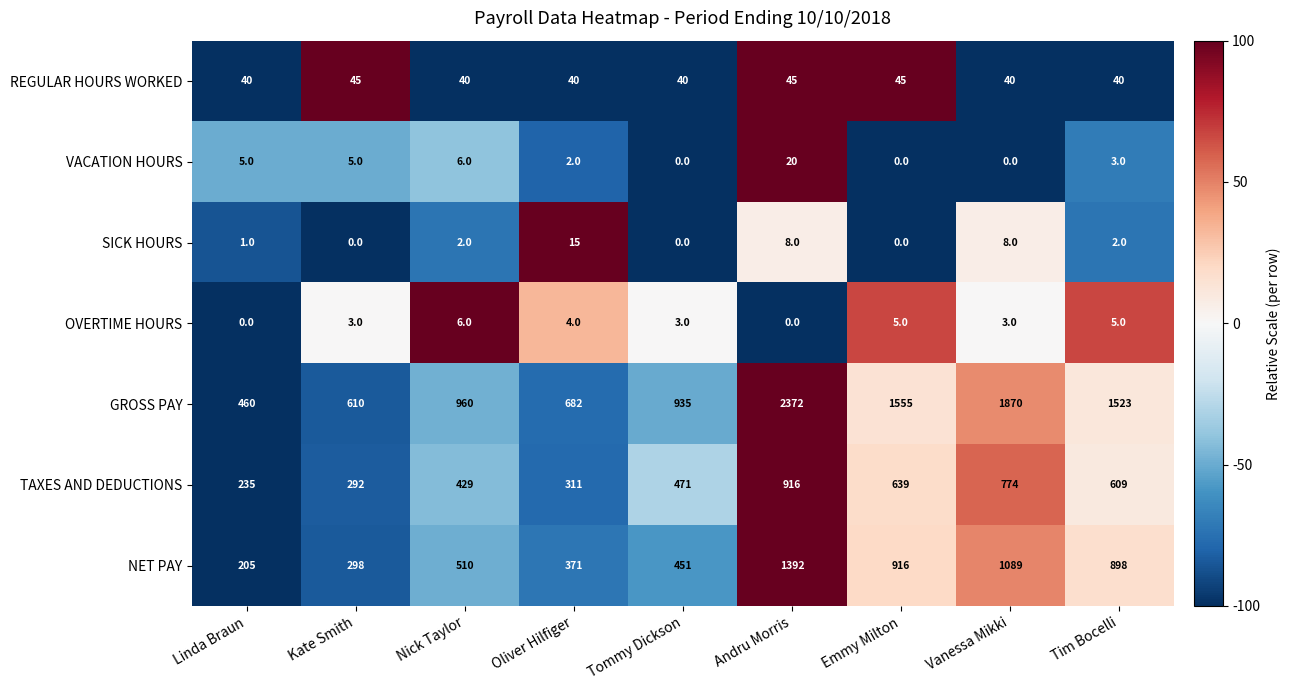

Which series has the largest range (max minus min)?

GROSS PAY